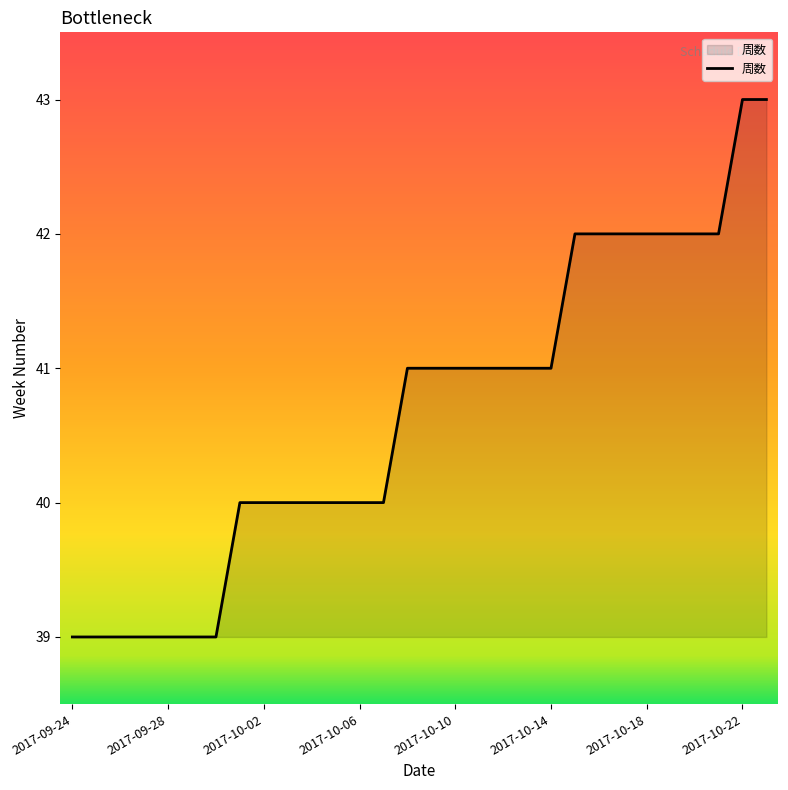

What is the difference between the maximum and minimum values?

4